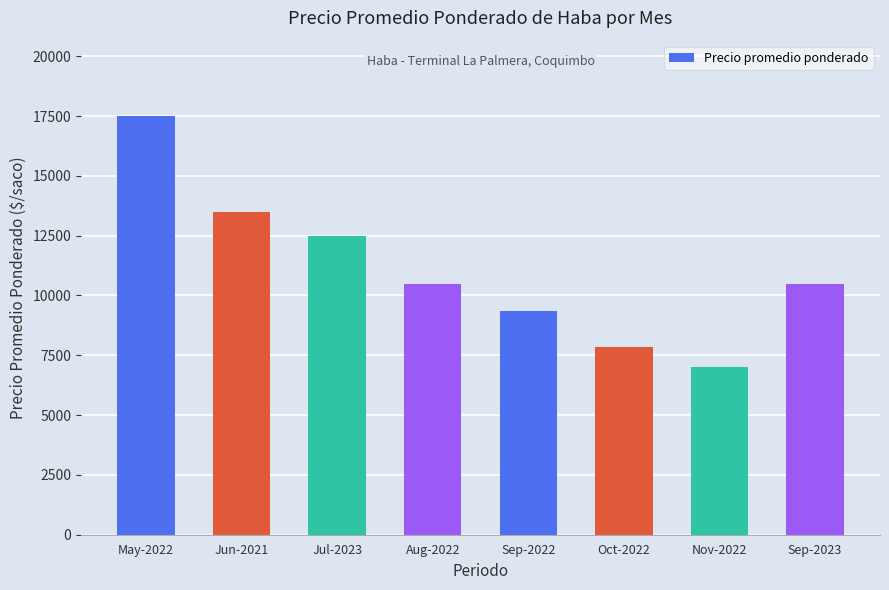

What position from the right is Nov-2022?

2